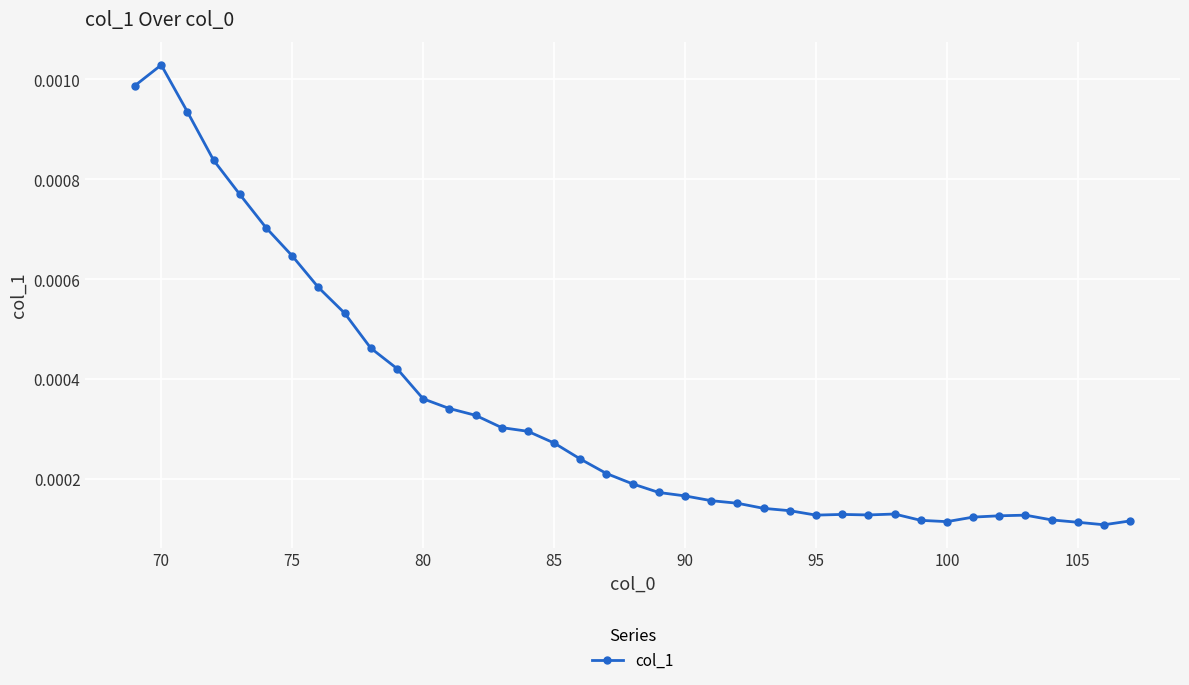

True or false: the data has more than 2 interior local peaks.

True